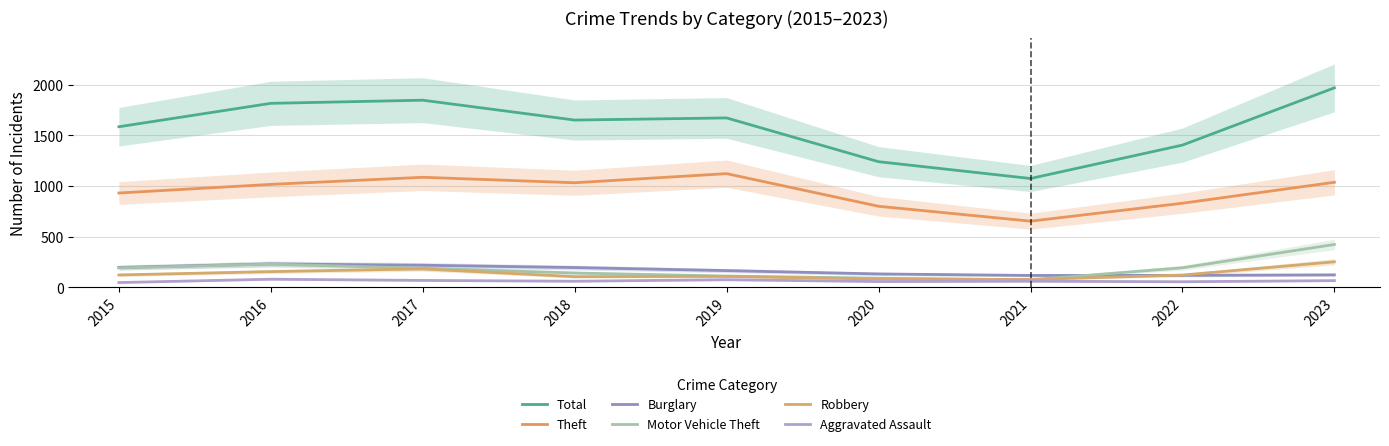

At which category does Theft reach its first local peak?

2017